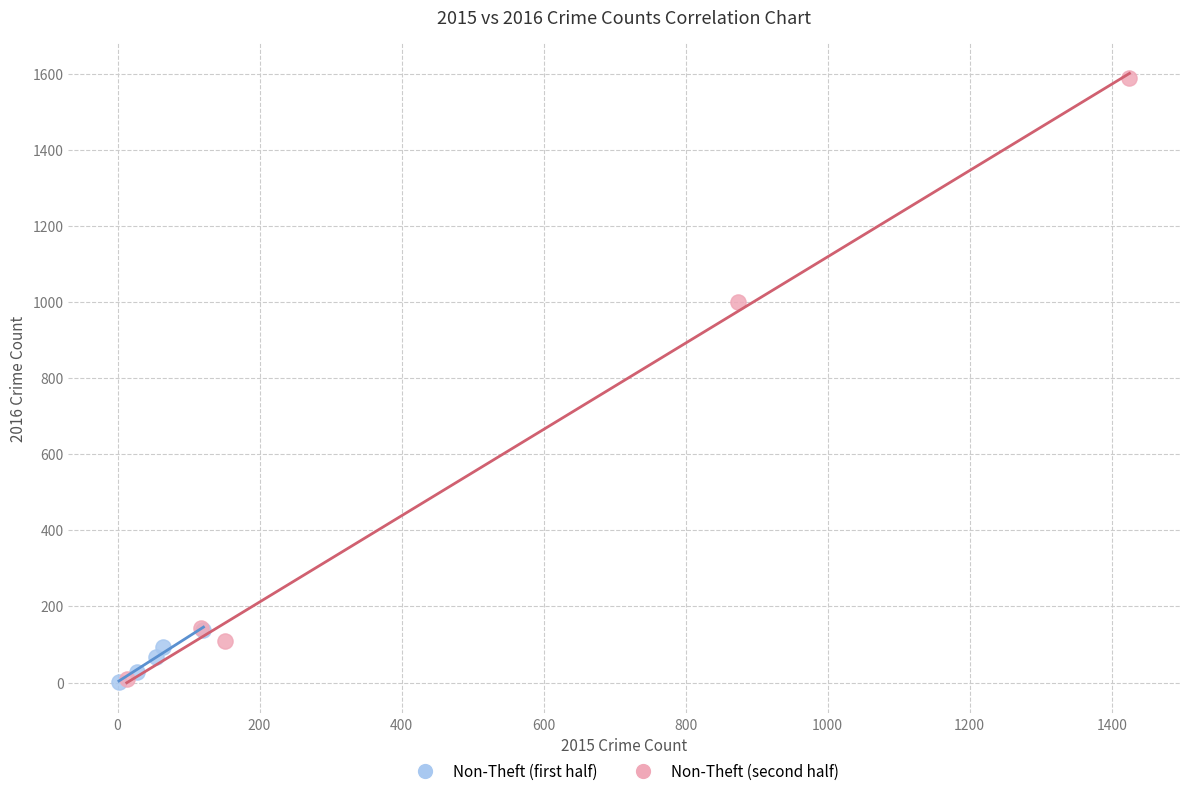

Which series has the largest Y range (max minus min)?

Non-Theft (second half)